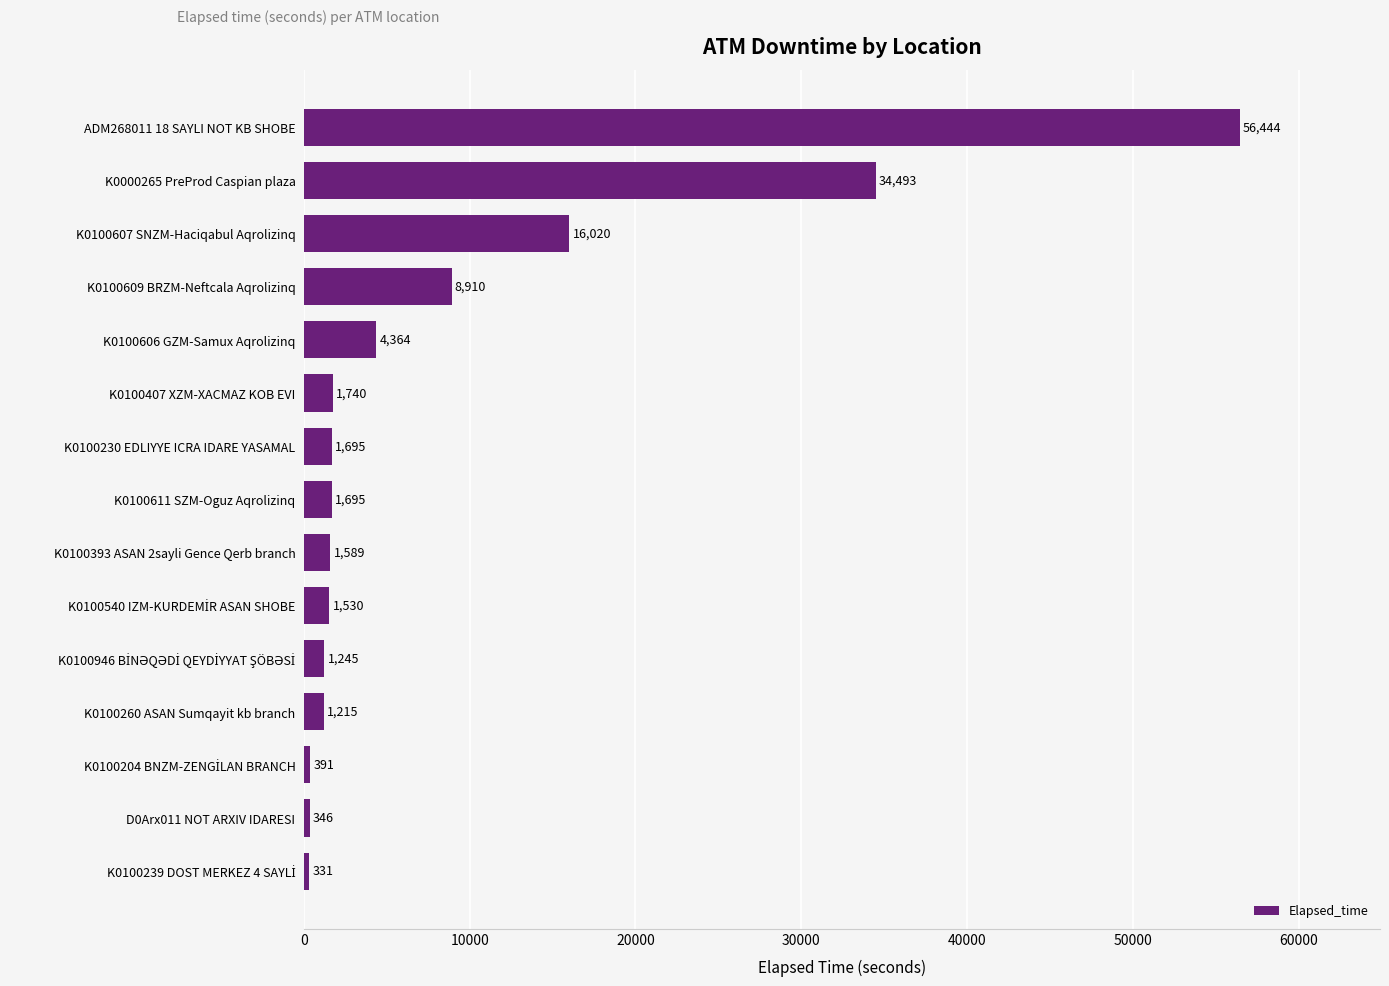

The value at K0100609 BRZM-Neftcala Aqrolizinq is 1857. True or false?

False